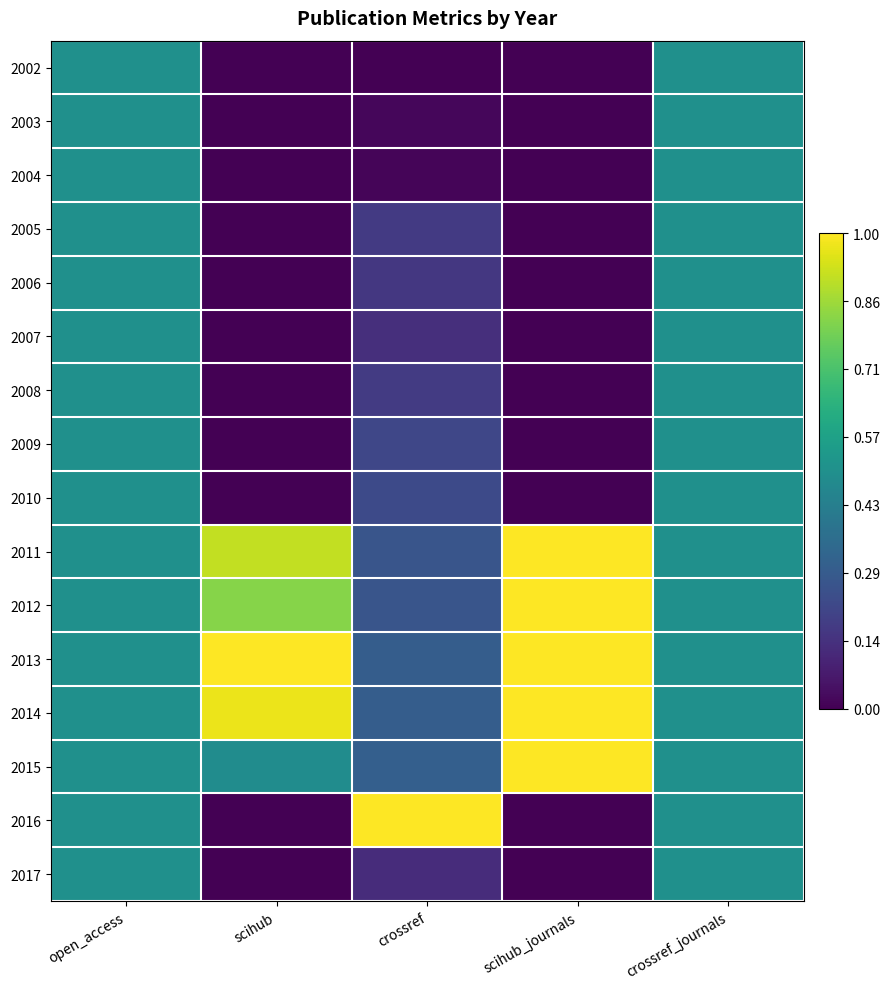

What is the greatest value displayed?

1.0